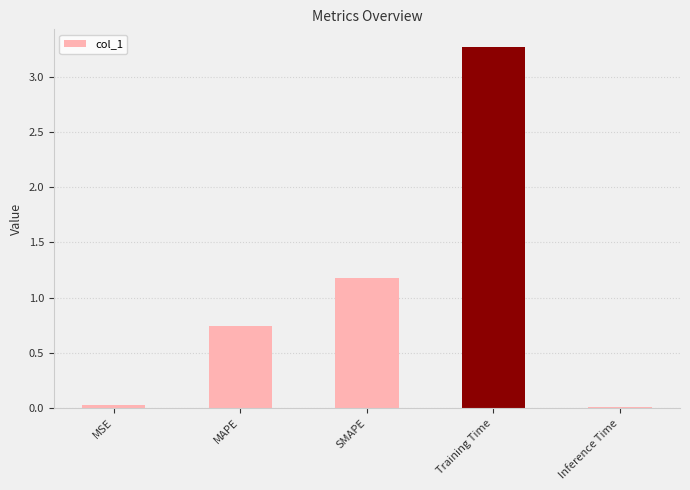

What is the sum of the values at Training Time and MAPE?

4.0